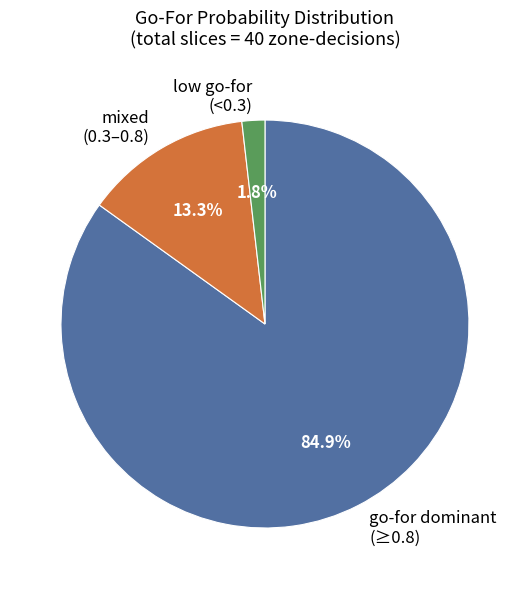

What is the total percentage of go-for dominant (≥0.8) and mixed (0.3–0.8)?

98.2%